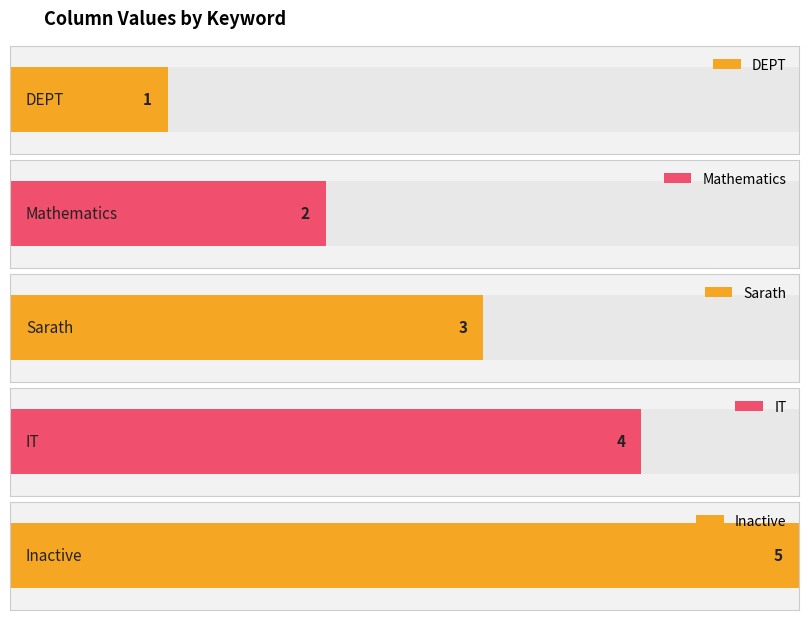

Rank the categories by value from highest to lowest.

Inactive, IT, Sarath, Mathematics, DEPT